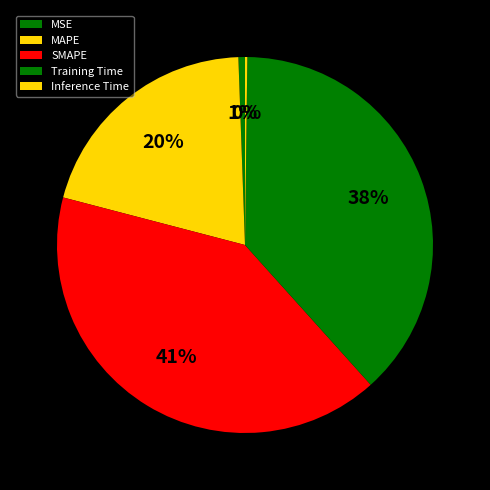

Rank the categories by value from highest to lowest.

SMAPE, Training Time, MAPE, MSE, Inference Time